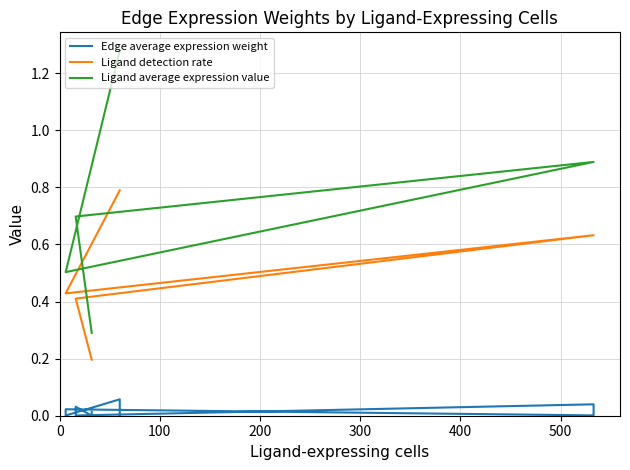

Reading right to left, extract all data points from this chart.

Edge average expression weight: 0.0	0.1	0.0	0.0	0.0	0.0	0.0	0.0	0.0	0.0
Ligand detection rate: 0.8	0.8	0.4	0.4	0.6	0.6	0.4	0.4	0.2	0.2
Ligand average expression value: 1.3	1.3	0.5	0.5	0.9	0.9	0.7	0.7	0.3	0.3